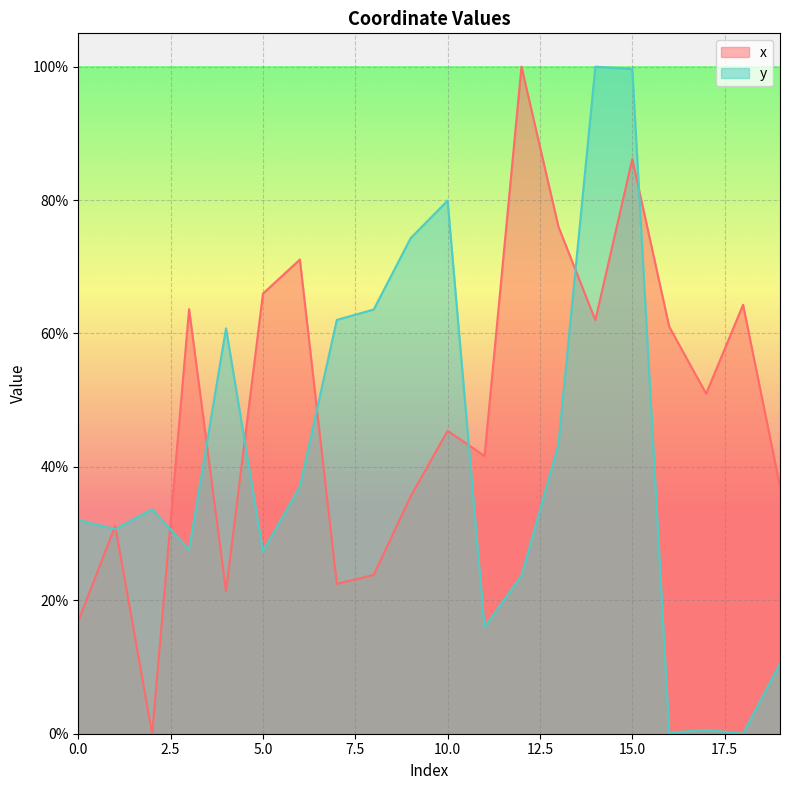

Reading left to right, list all the values displayed in this chart.

x: 16.9	31.2	0.0	63.6	21.4	66.0	71.1	22.5	23.8	35.6	45.4	41.6	100.0	76.0	62.0	86.1	61.0	51.0	64.3	37.1
y: 32.0	30.7	33.6	27.6	60.8	27.3	37.1	62.0	63.6	74.3	79.9	16.0	23.7	43.4	100.0	99.6	0.1	0.6	0.0	10.5